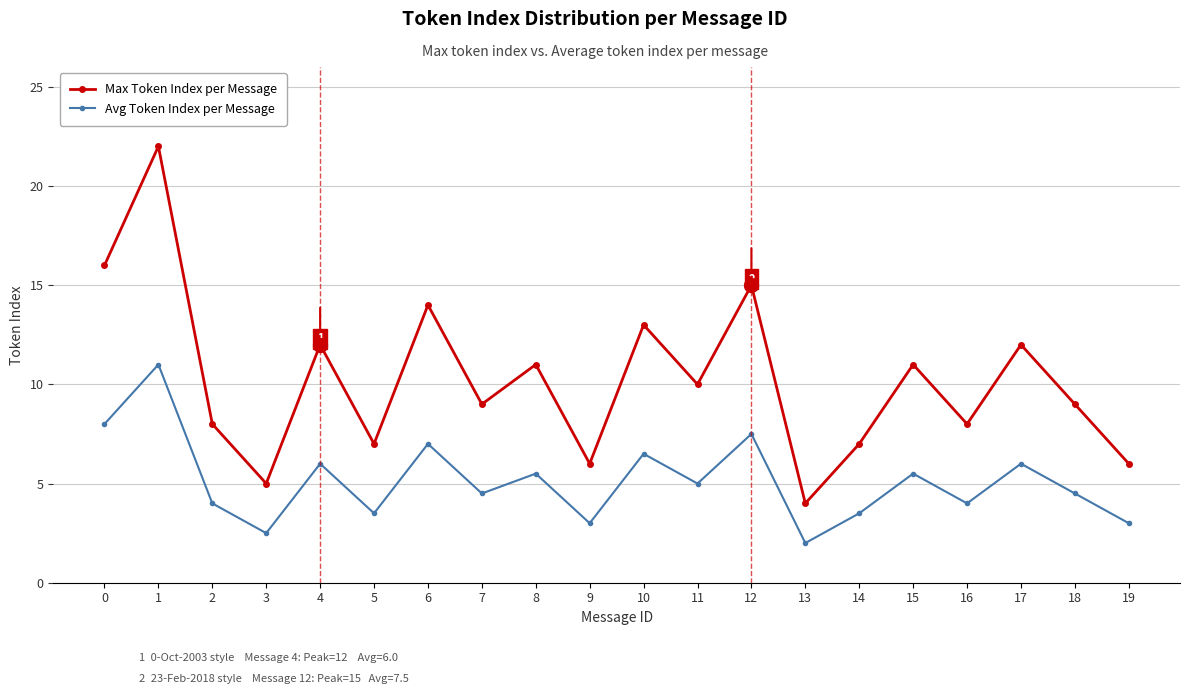

Which label corresponds to the largest value in the chart?

1